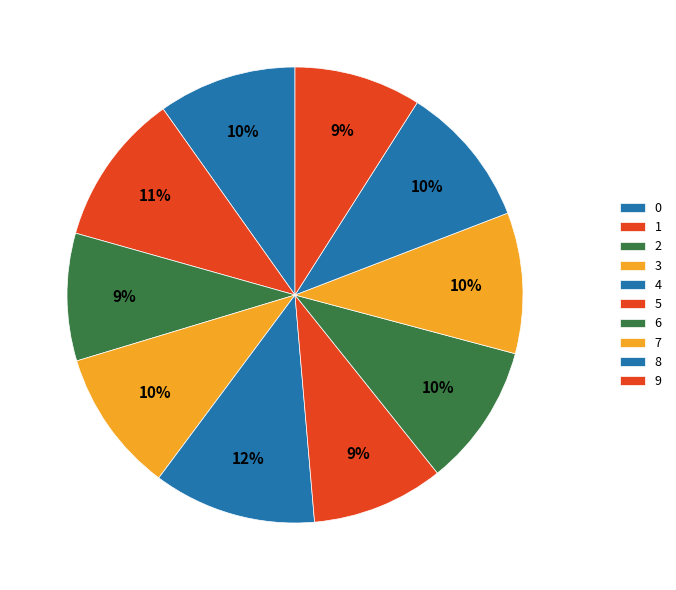

Count the number of slices in the pie.

10